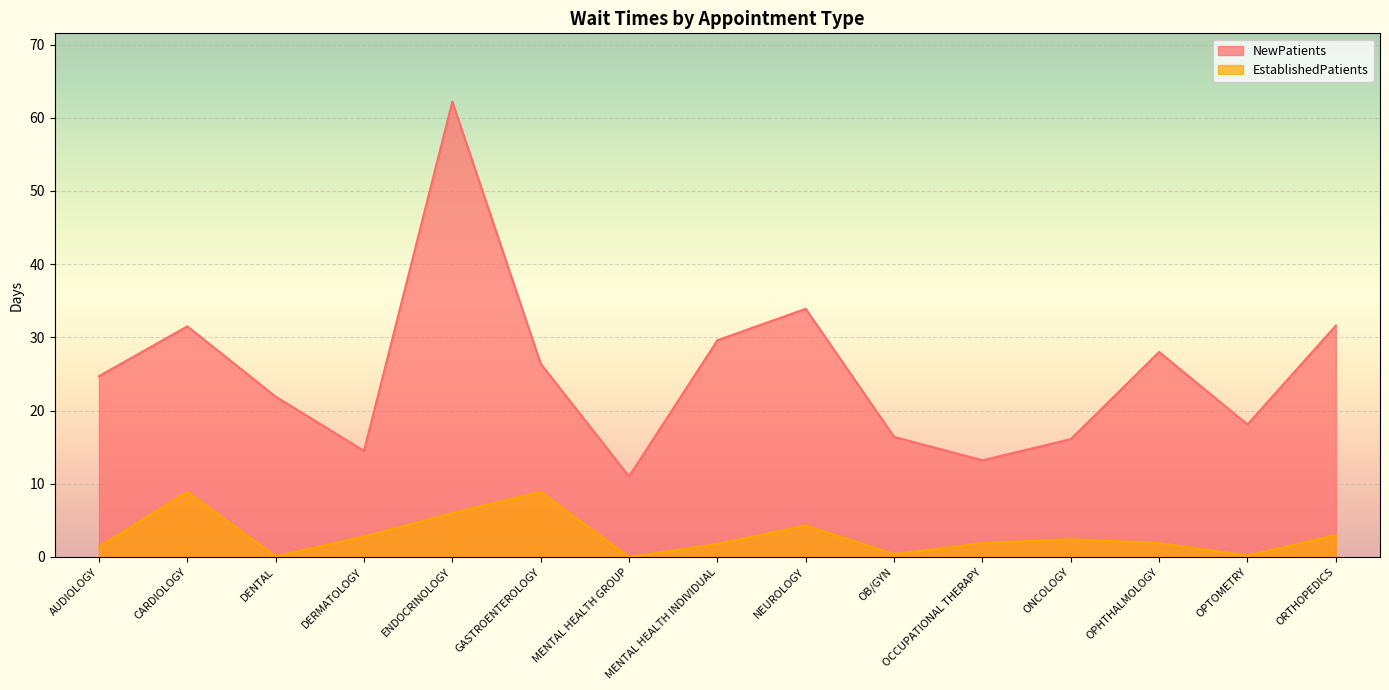

Read the NewPatients value at OCCUPATIONAL THERAPY.

13.2